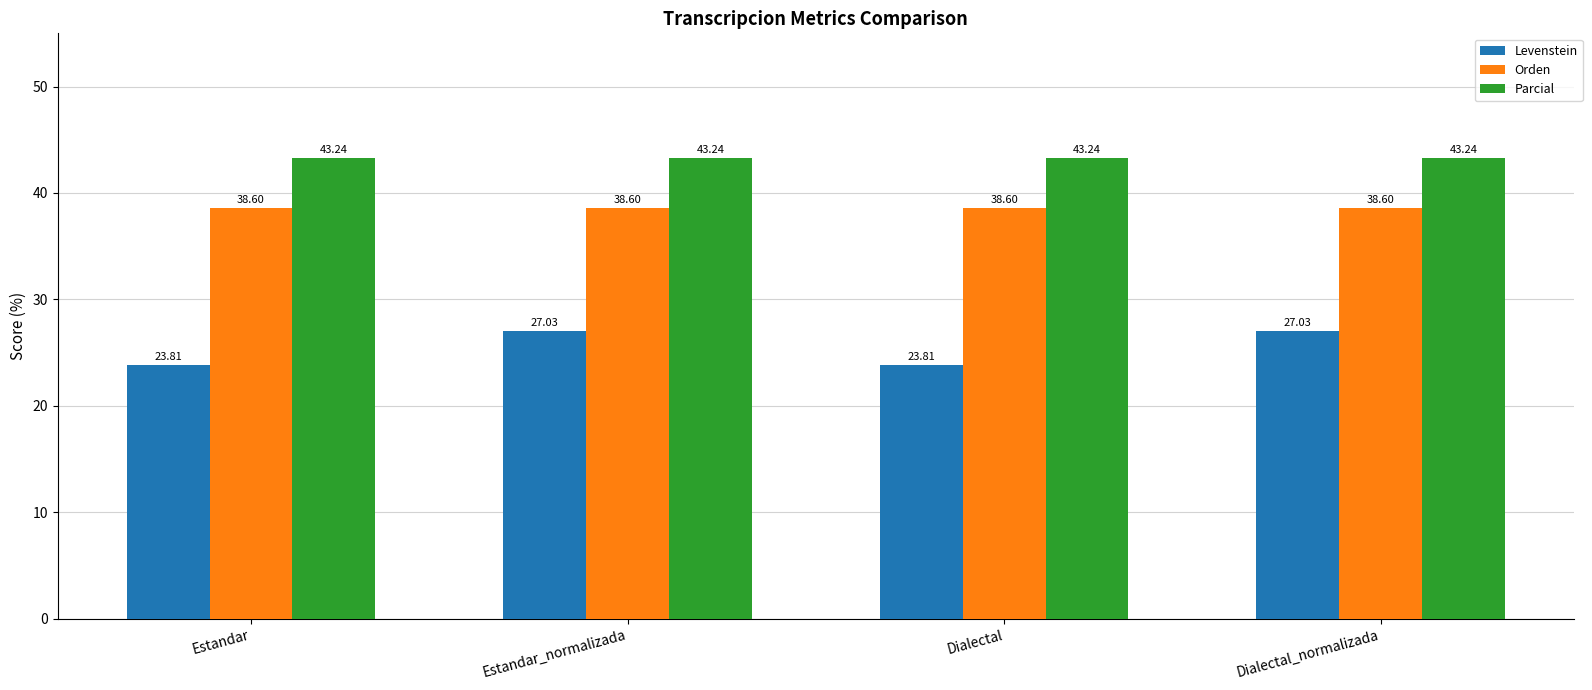

What is the difference between the second highest and second lowest values in the Levenstein series?

3.2